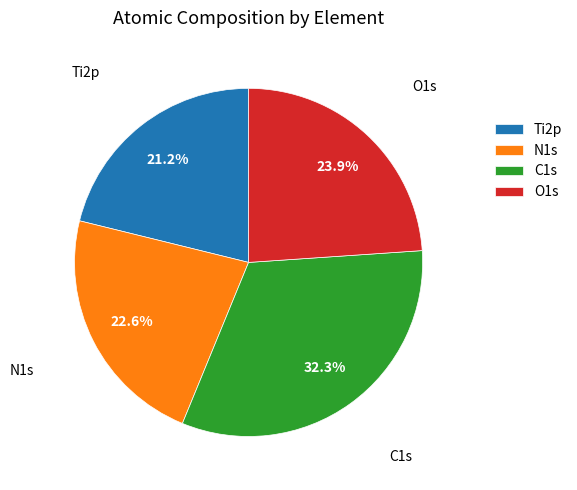

To the nearest percent, what is the combined percentage of Ti2p and N1s?

44%